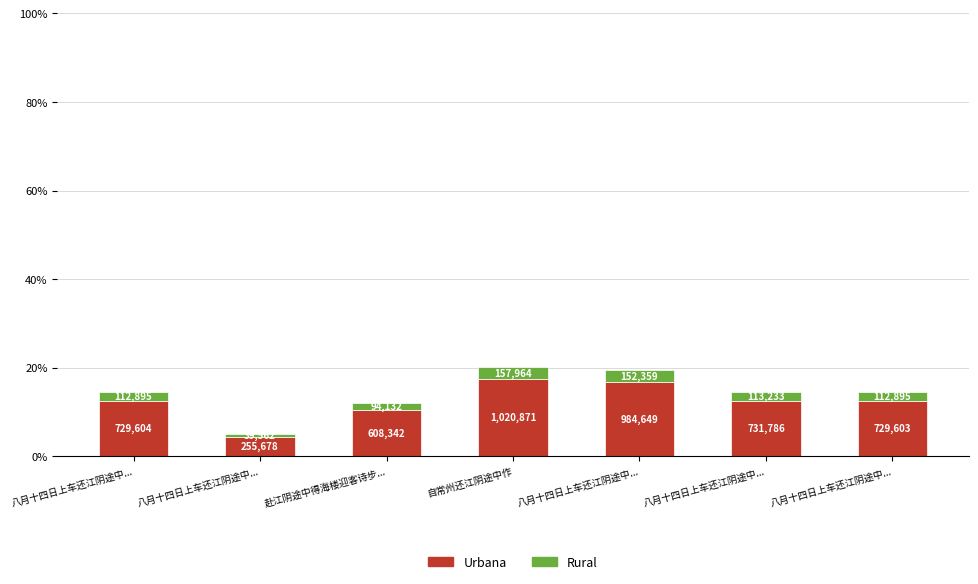

How many bars are there in total?

7